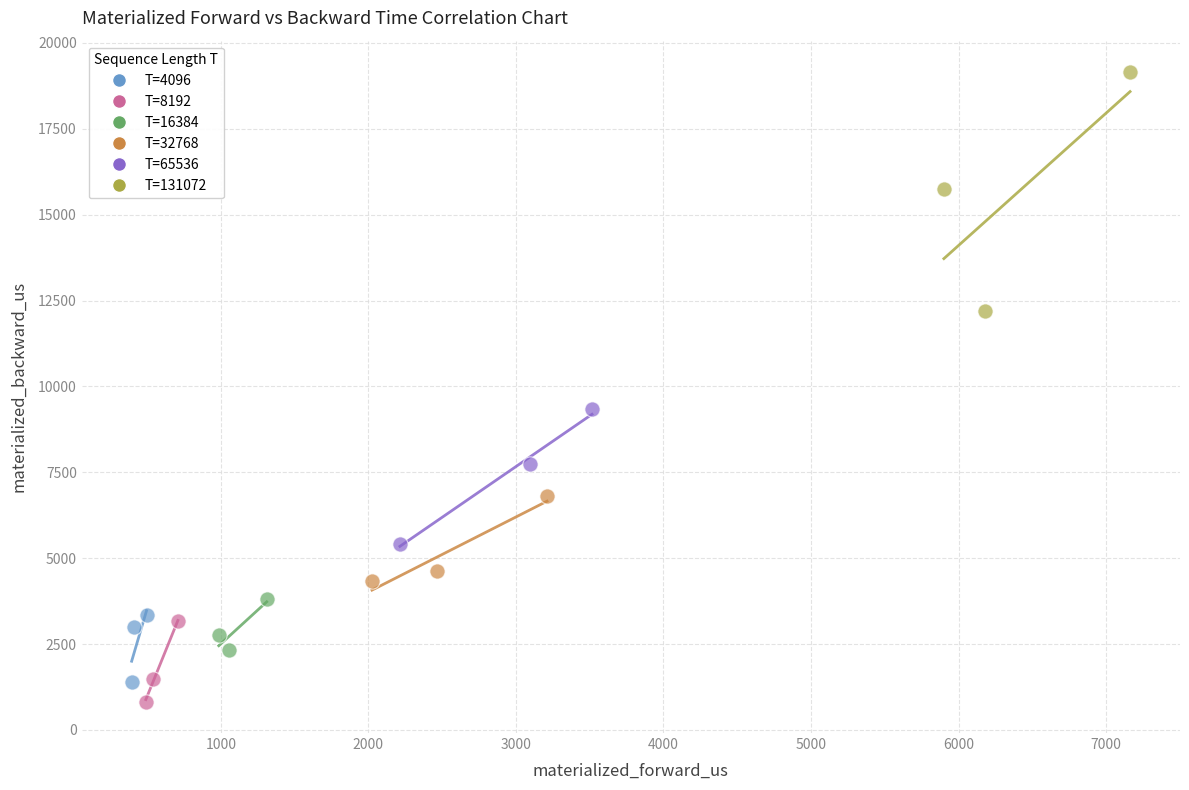

Which series has the largest Y range (max minus min)?

T=131072